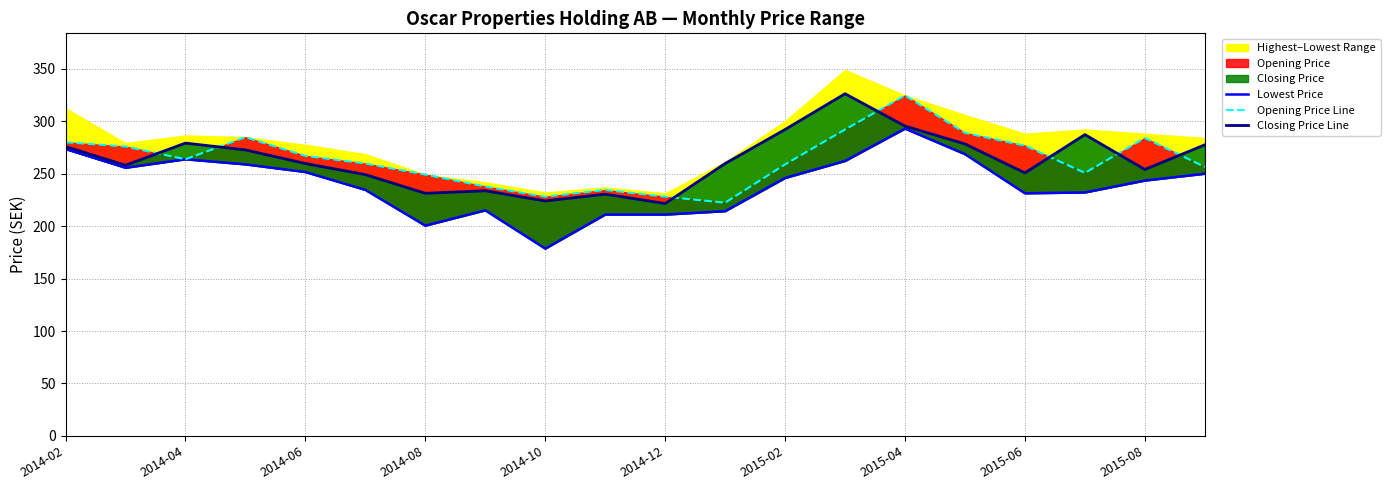

What is the approximate value of Lowest Price at 2014-02?

273.6